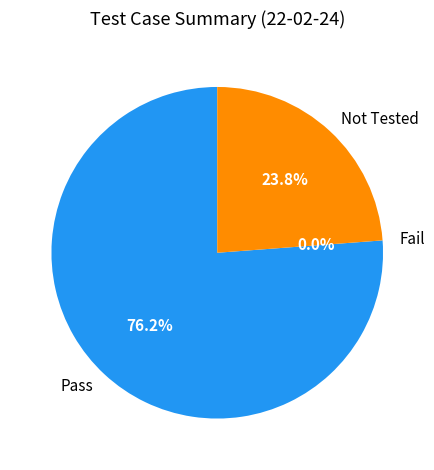

What percentage do Pass and Fail together represent?

76.2%